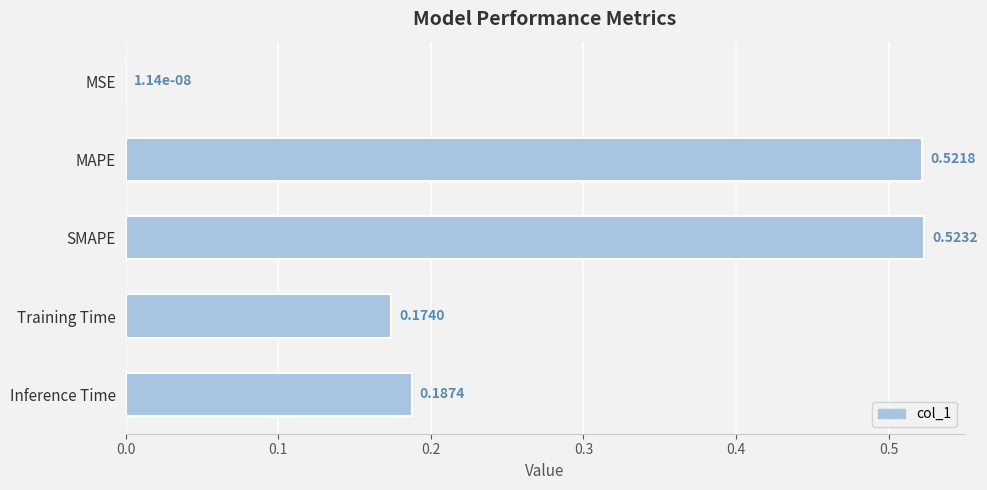

At which category does the chart reach its peak across all series?

SMAPE